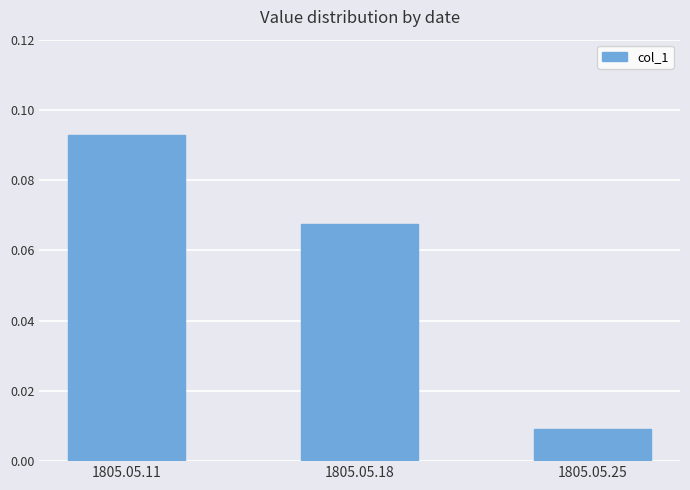

Count the values in the range 0 to 1.

3